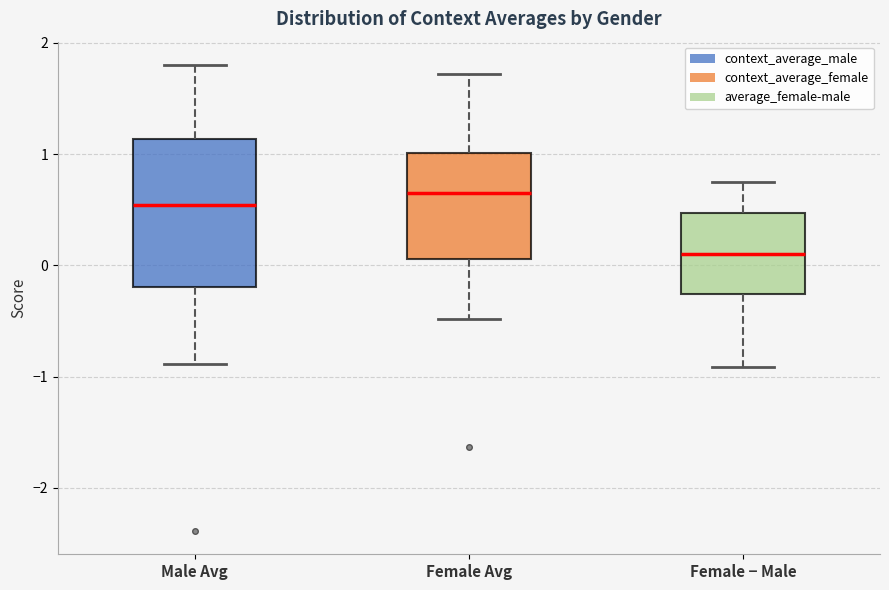

Which box's median line is the lowest?

Female − Male